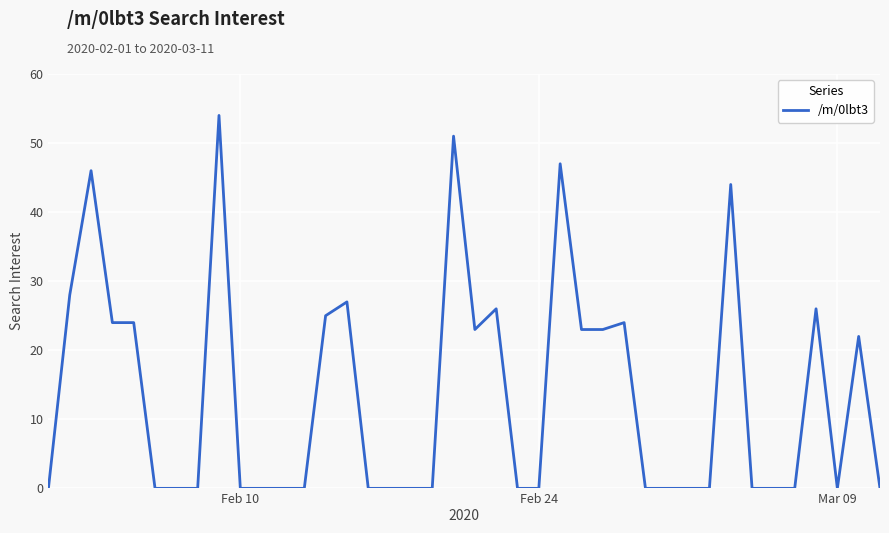

What is the greatest value displayed?

54